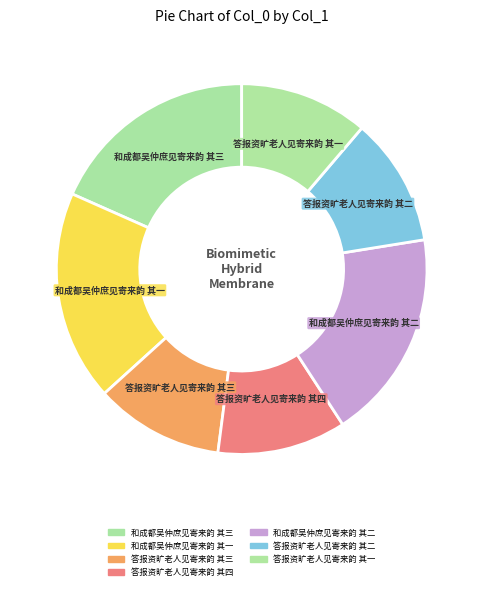

Which slice is the largest?

和成都吴仲庶见寄来韵 其三